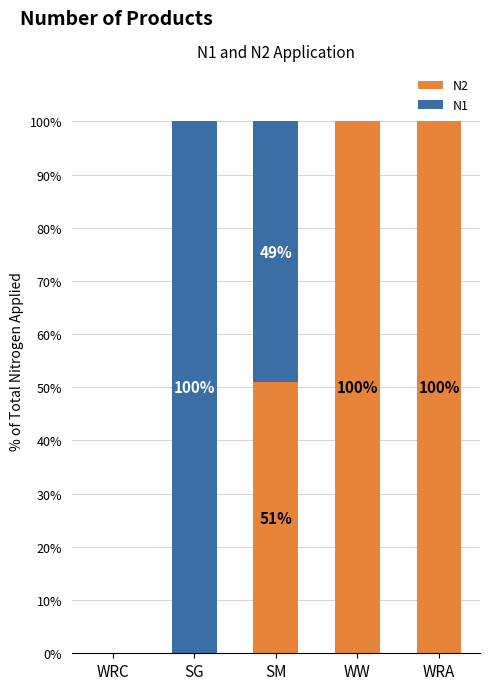

Where does the N2 series first go above 50?

SM